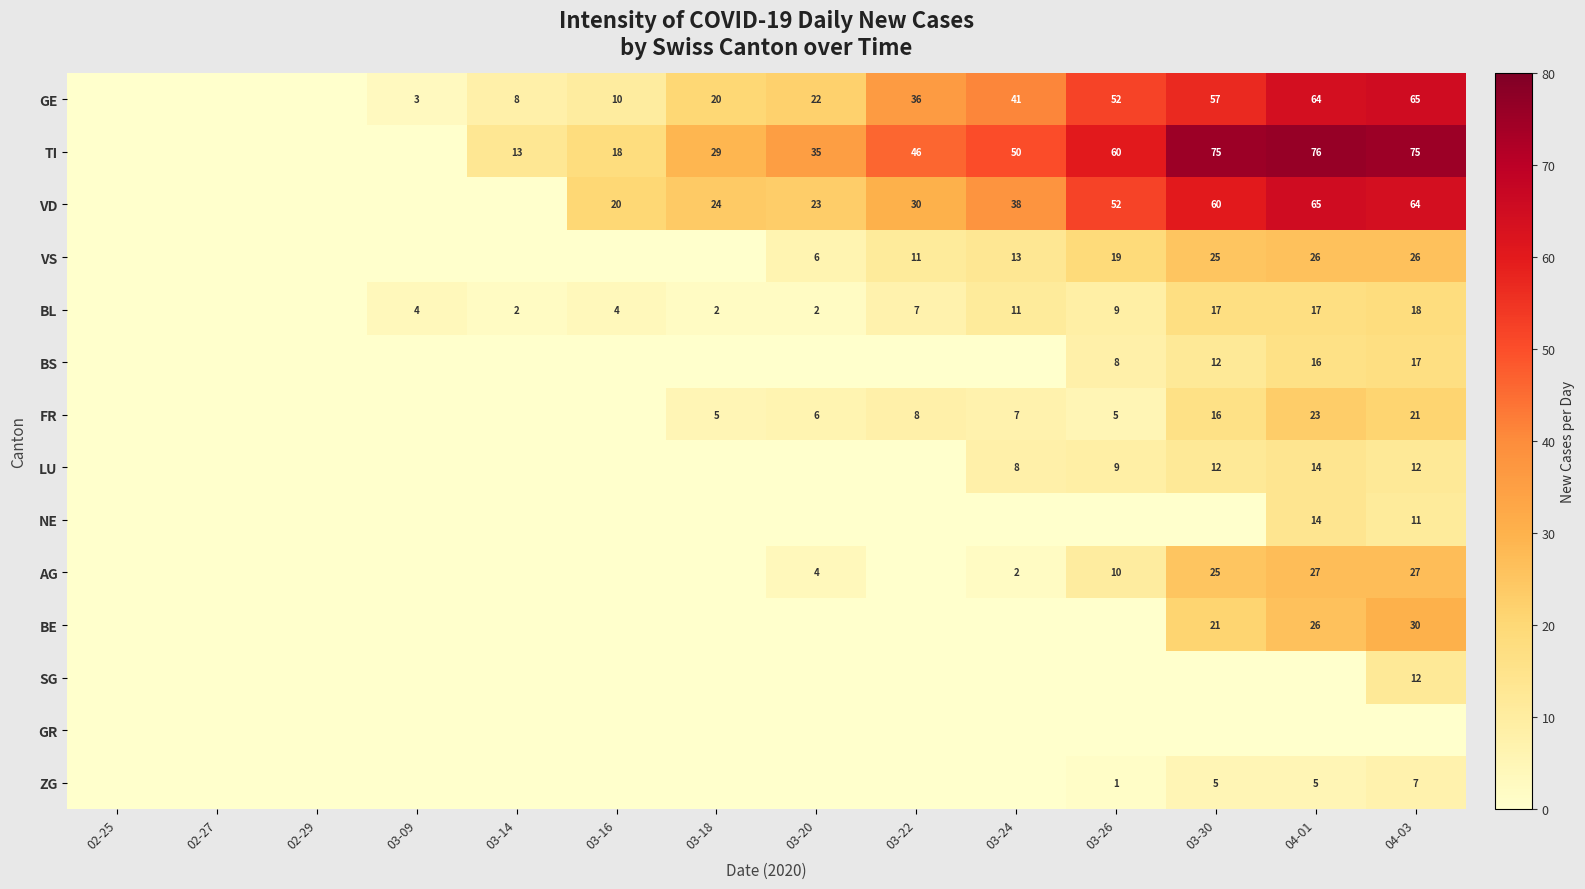

Is the value of TI at 04-01 greater than the value of AG at 03-24?

Yes